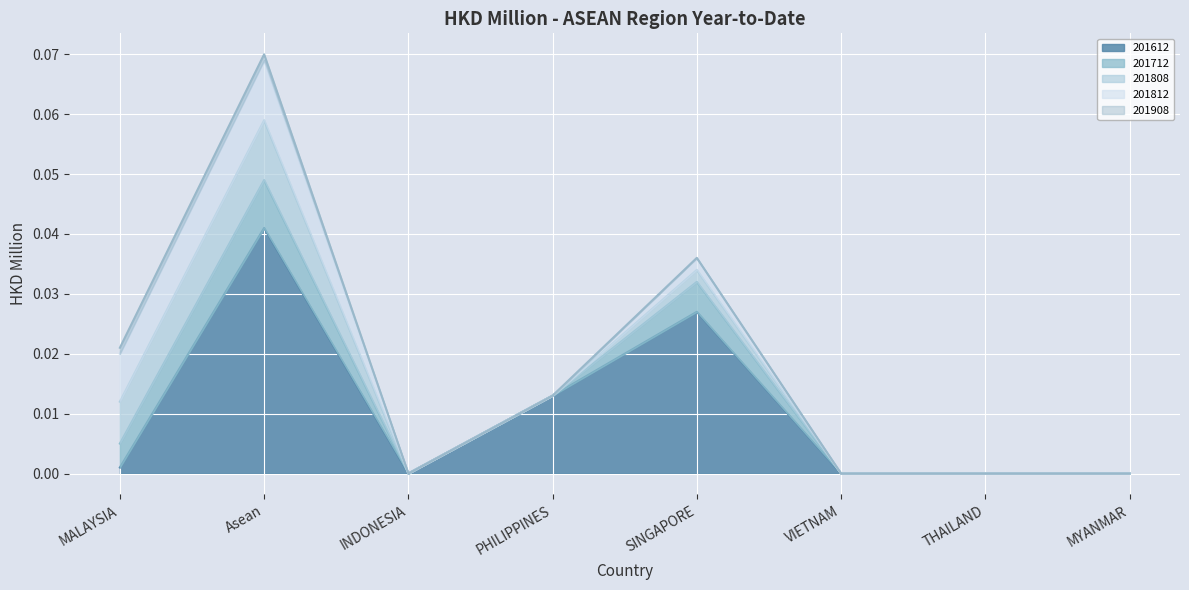

True or false: 201908 has a value of -0.0 at INDONESIA.

False